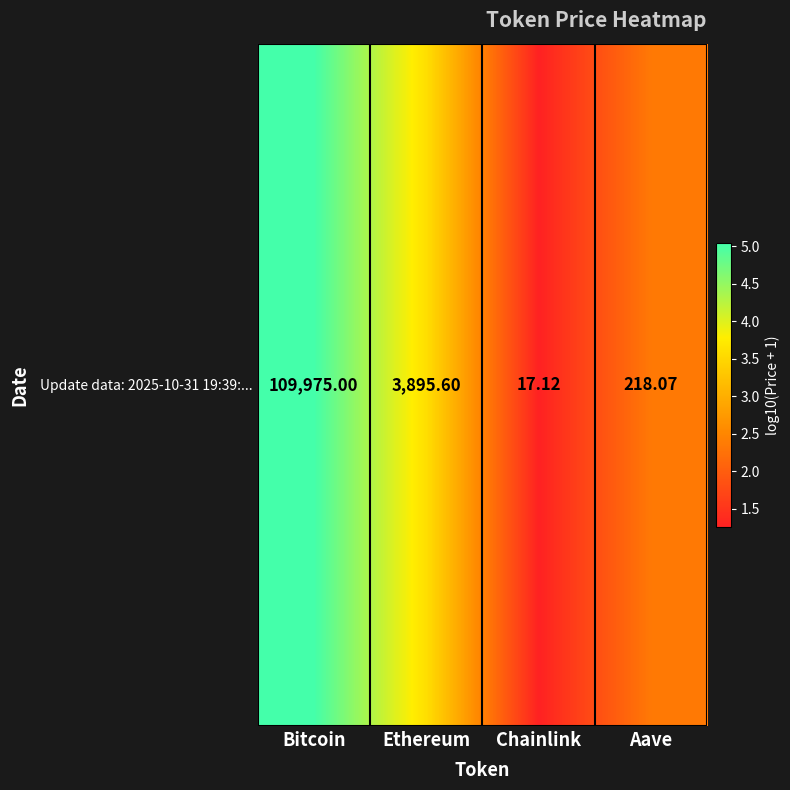

Which has a higher value, Ethereum or Aave?

Ethereum